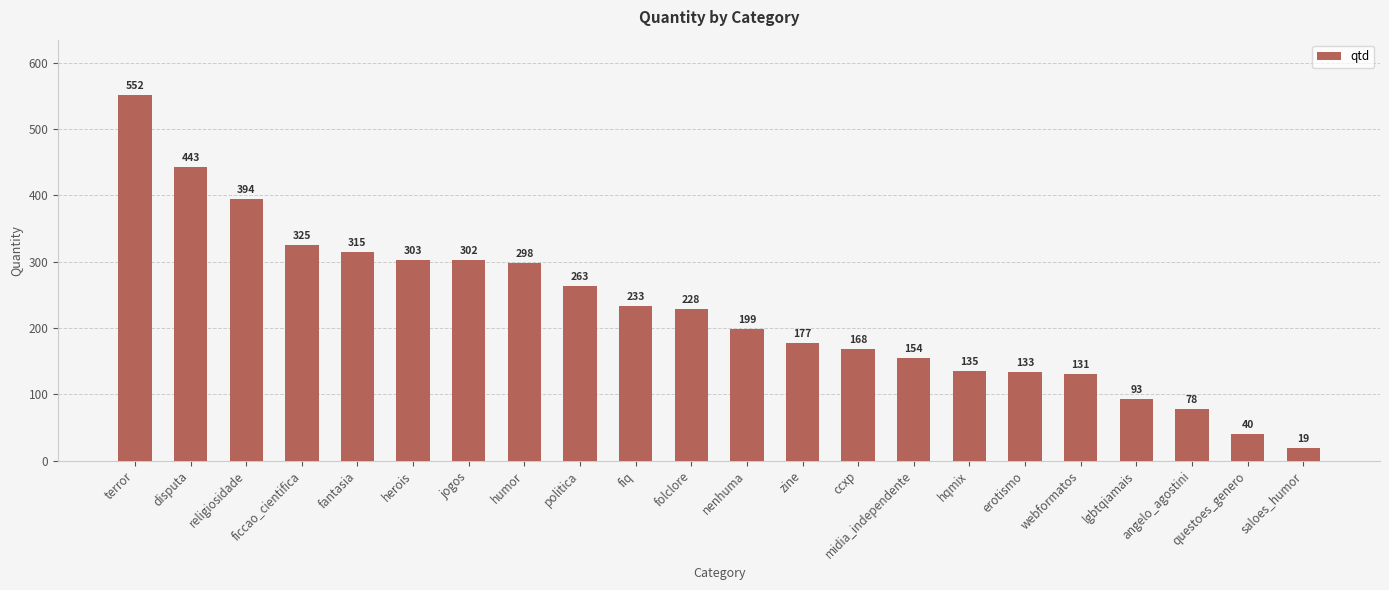

The value at webformatos is 131. True or false?

True